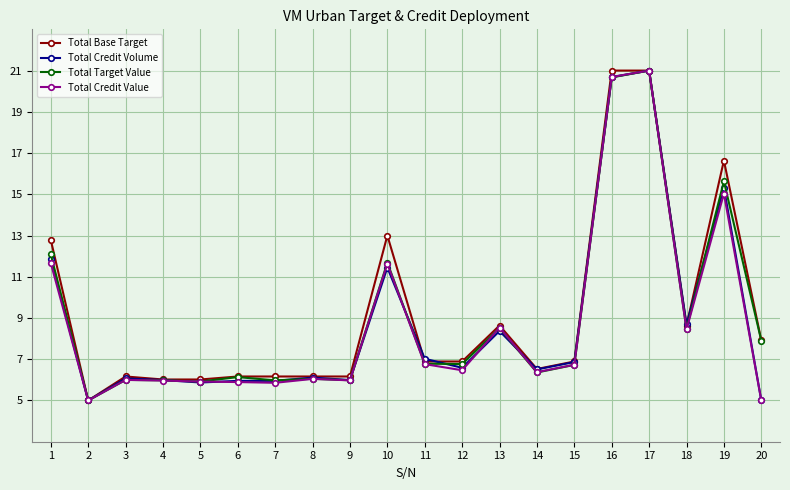

At which category is the sum across all series the highest?

17